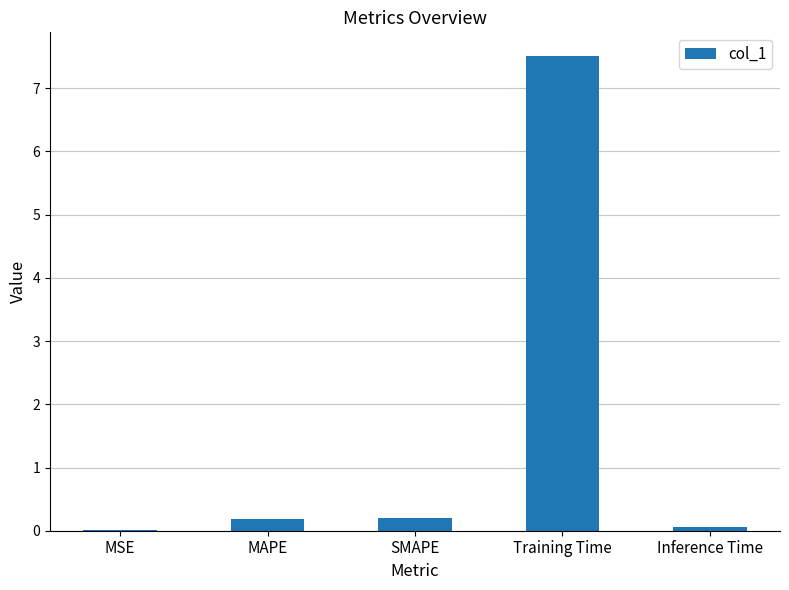

What is the average value?

1.6